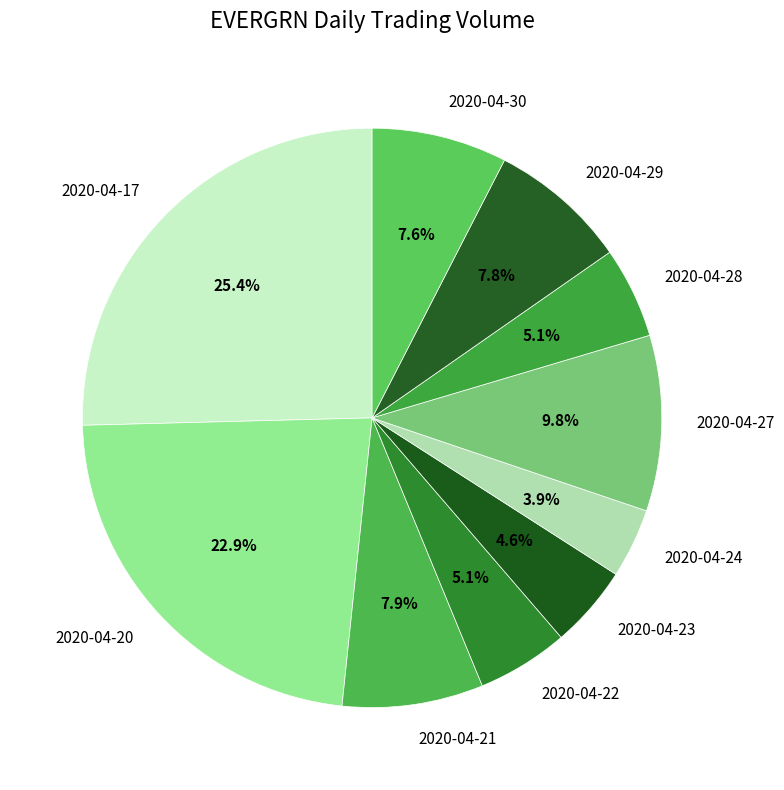

What percentage is NOT represented by 2020-04-27?

90.2%